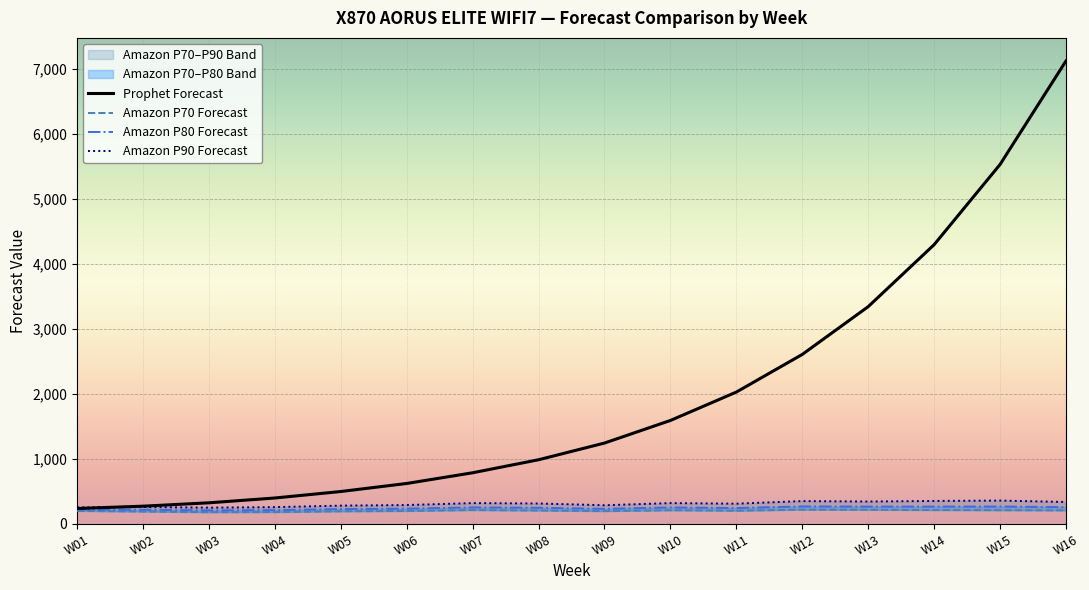

At which label is Amazon P70 Forecast closest to 200?

W06